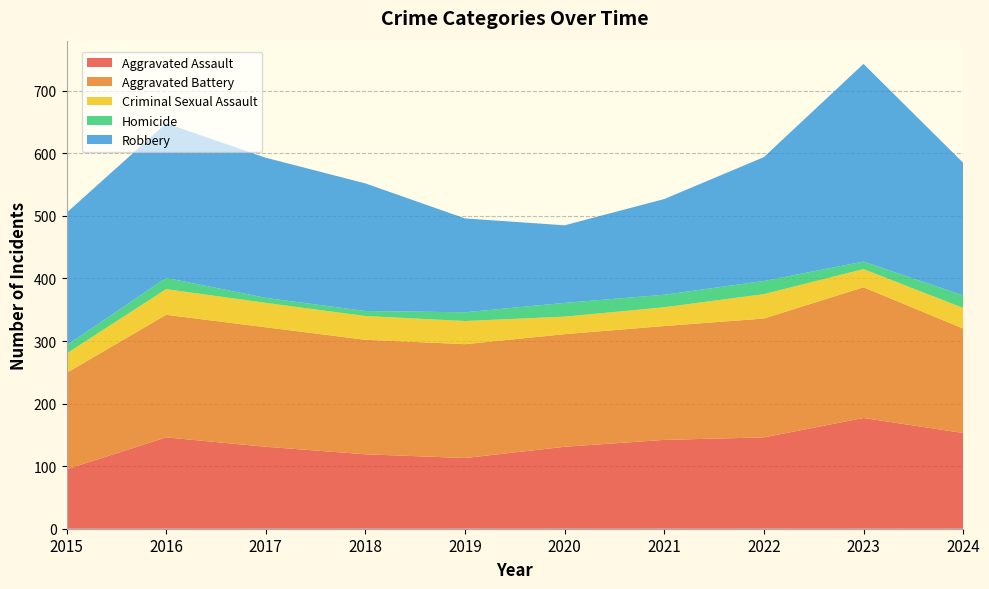

Reading right to left, transcribe all the data shown in this chart.

Aggravated Assault: 2024=153	2023=177	2022=146	2021=142	2020=131	2019=113	2018=119	2017=131	2016=146	2015=95
Aggravated Battery: 2024=167	2023=209	2022=190	2021=182	2020=180	2019=182	2018=183	2017=191	2016=196	2015=154
Criminal Sexual Assault: 2024=33	2023=29	2022=39	2021=30	2020=28	2019=37	2018=38	2017=39	2016=41	2015=31
Homicide: 2024=20	2023=12	2022=21	2021=20	2020=22	2019=14	2018=8	2017=8	2016=18	2015=13
Robbery: 2024=212	2023=316	2022=198	2021=153	2020=124	2019=150	2018=204	2017=224	2016=247	2015=212